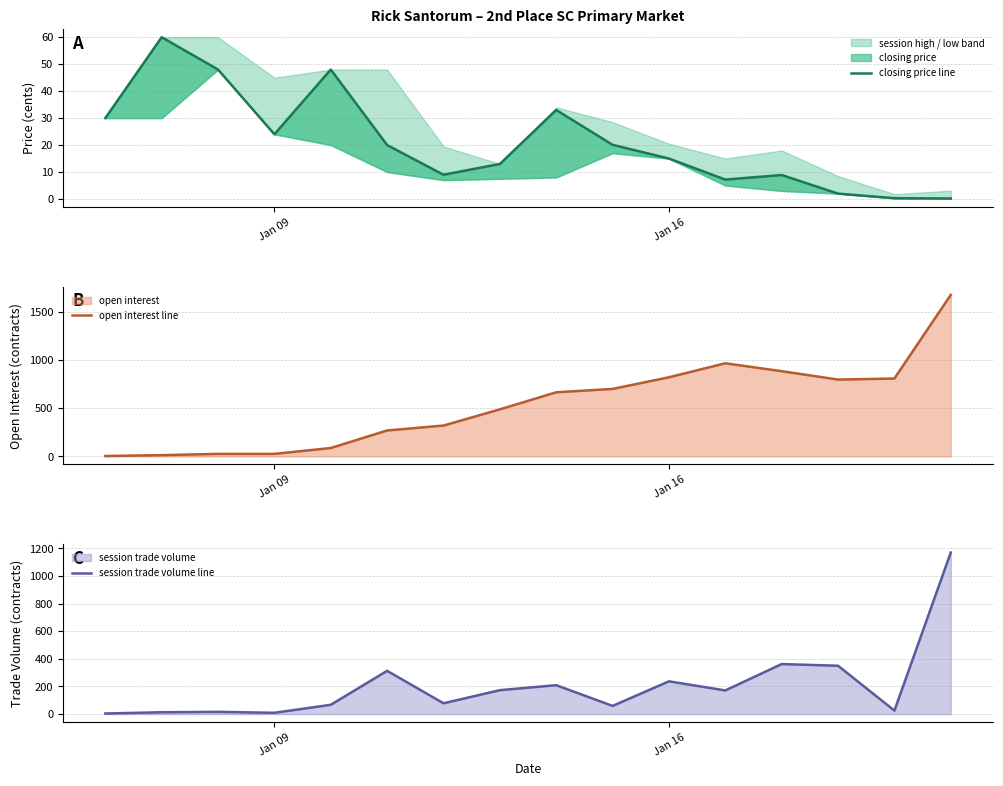

True or false: open interest line and closing price line cross at least once.

True